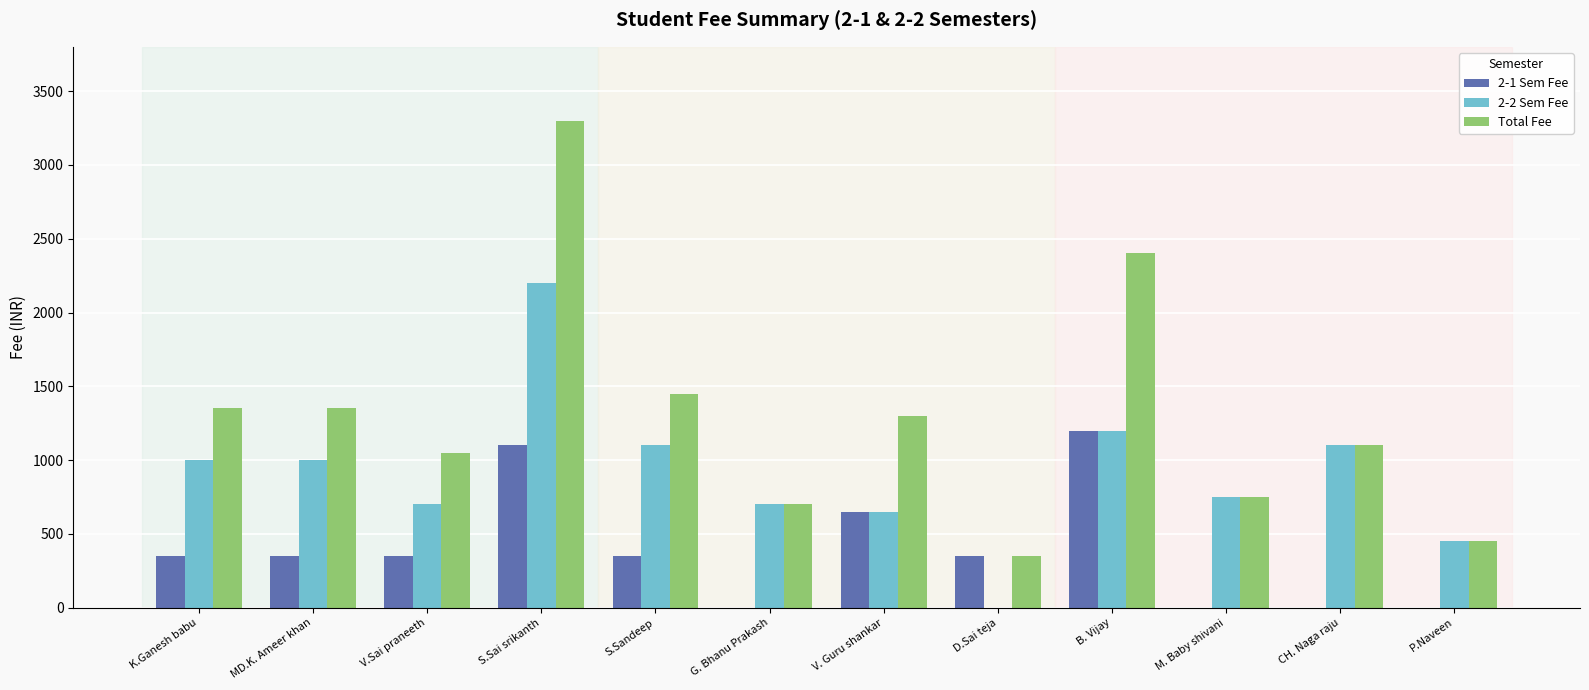

Reading left to right, list all the values displayed in this chart.

2-1 Sem Fee: 350	350	350	1100	350	0	650	350	1200	0	0	0
2-2 Sem Fee: 1000	1000	700	2200	1100	700	650	0	1200	750	1100	450
Total Fee: 1350	1350	1050	3300	1450	700	1300	350	2400	750	1100	450